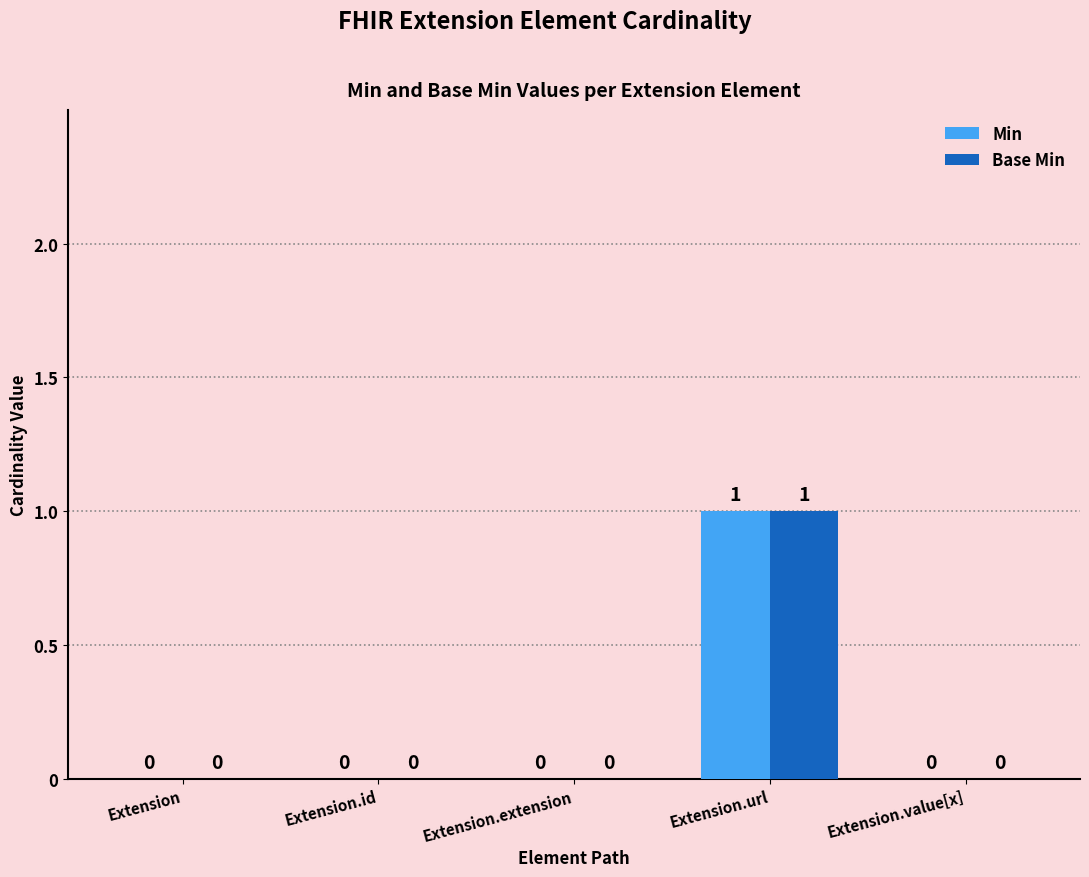

How many Base Min values are between 0 and 1?

5